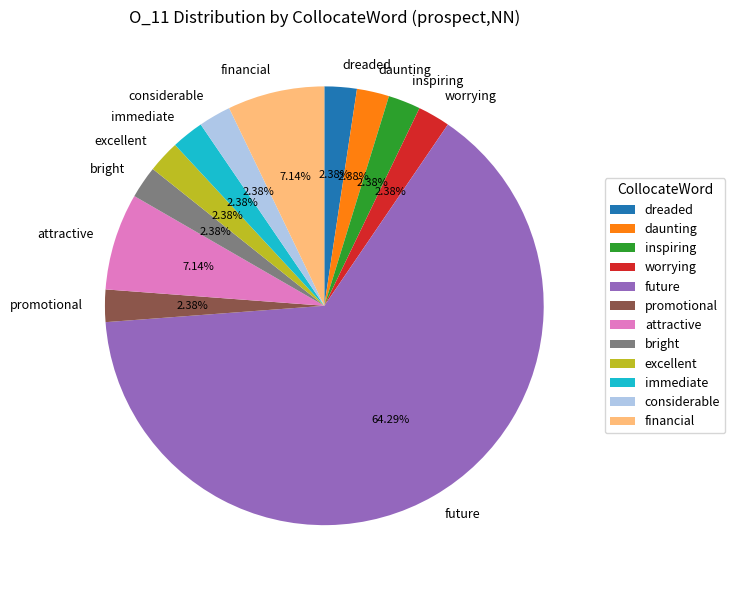

Which slice represents more than half of the pie?

future